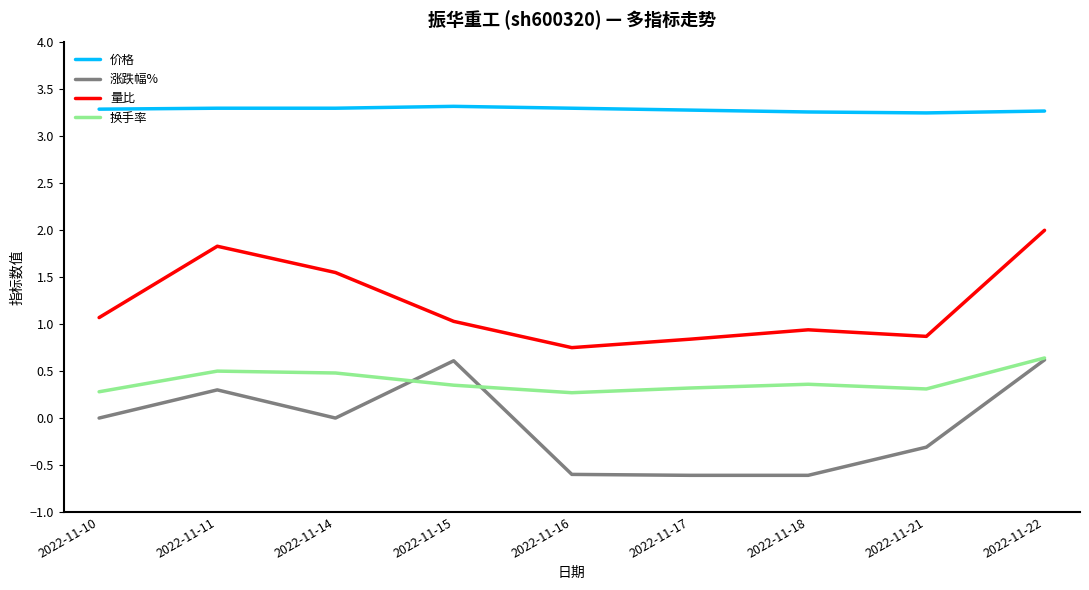

At 2022-11-10, list the series in order from smallest to largest.

涨跌幅%, 换手率, 量比, 价格